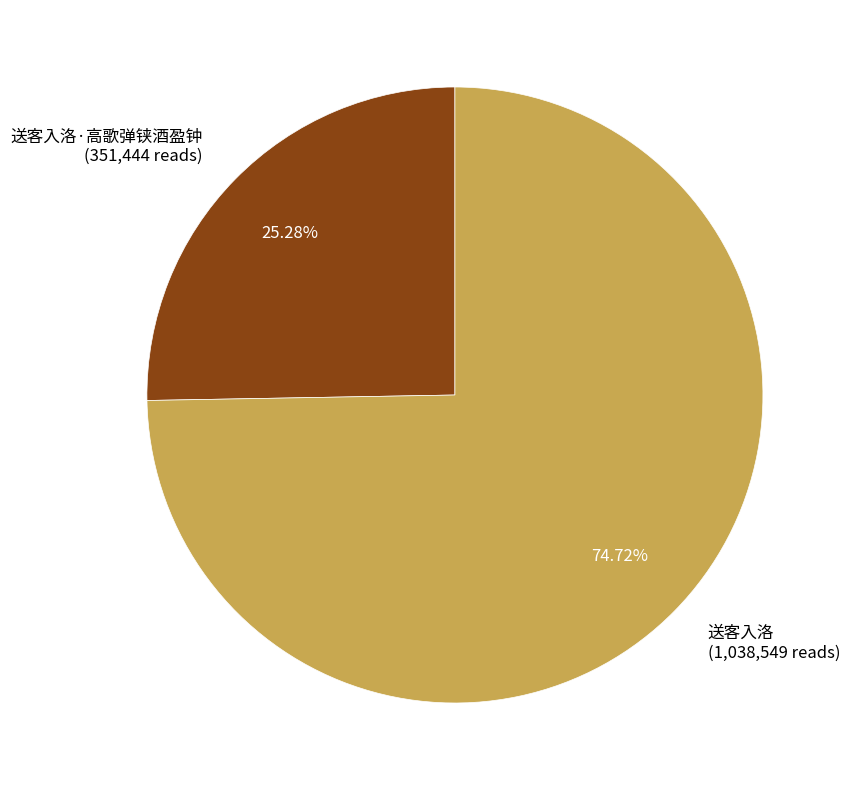

Approximately how many times larger is the value at 送客入洛·高歌弹铗酒盈钟 (351,444 reads) compared to 送客入洛 (1,038,549 reads)?

0.3